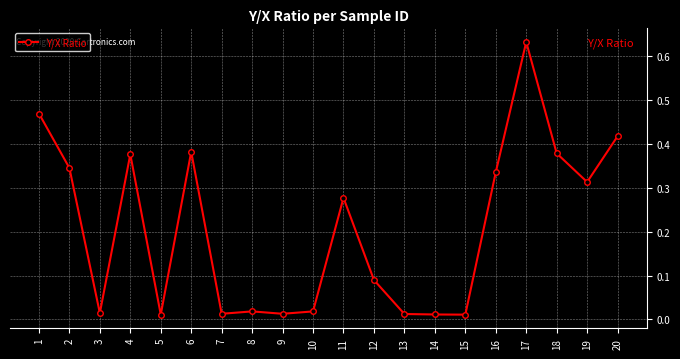

Between 20 and 18, which is larger?

20